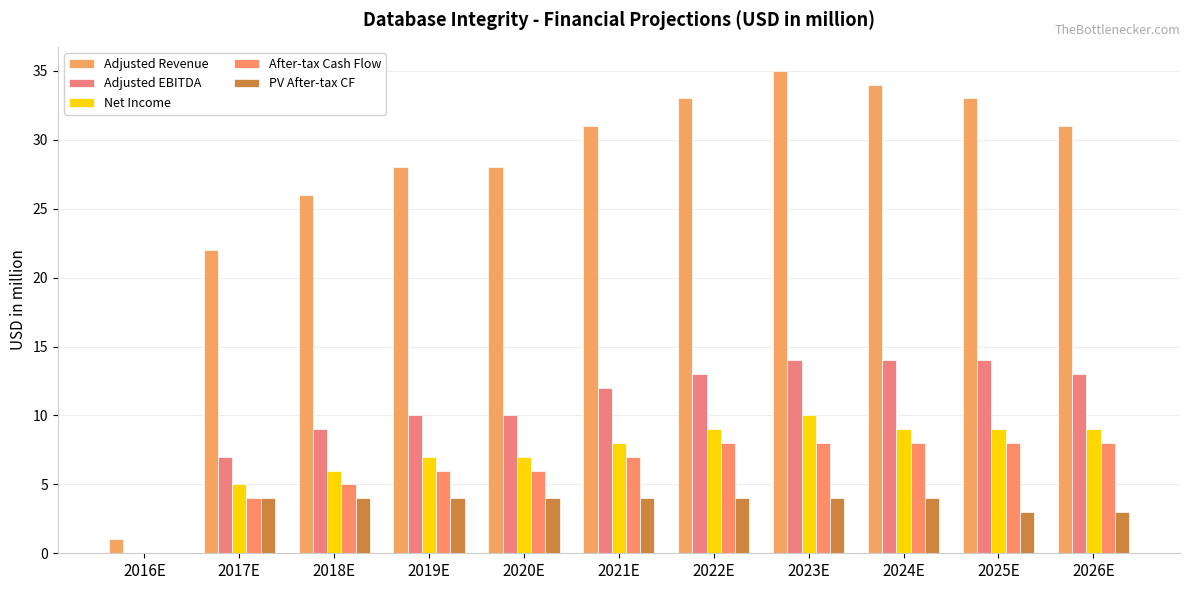

At which label does PV After-tax CF reach its peak?

2017E